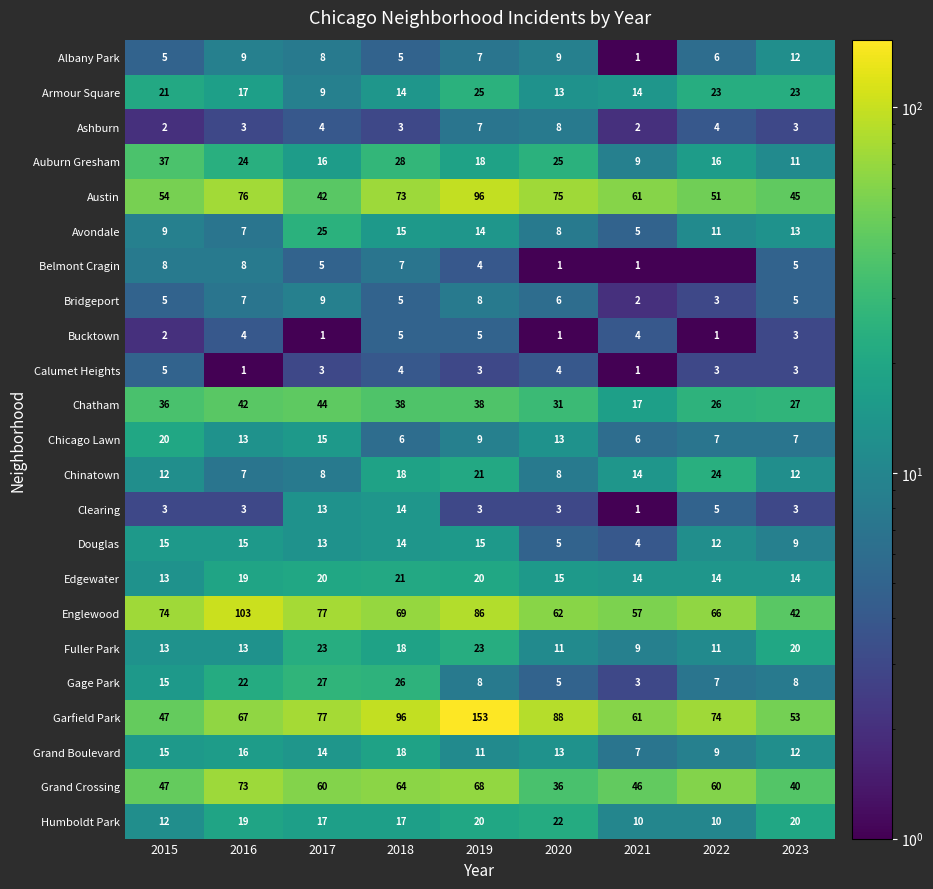

At which label does Chicago Lawn first exceed 9?

2015